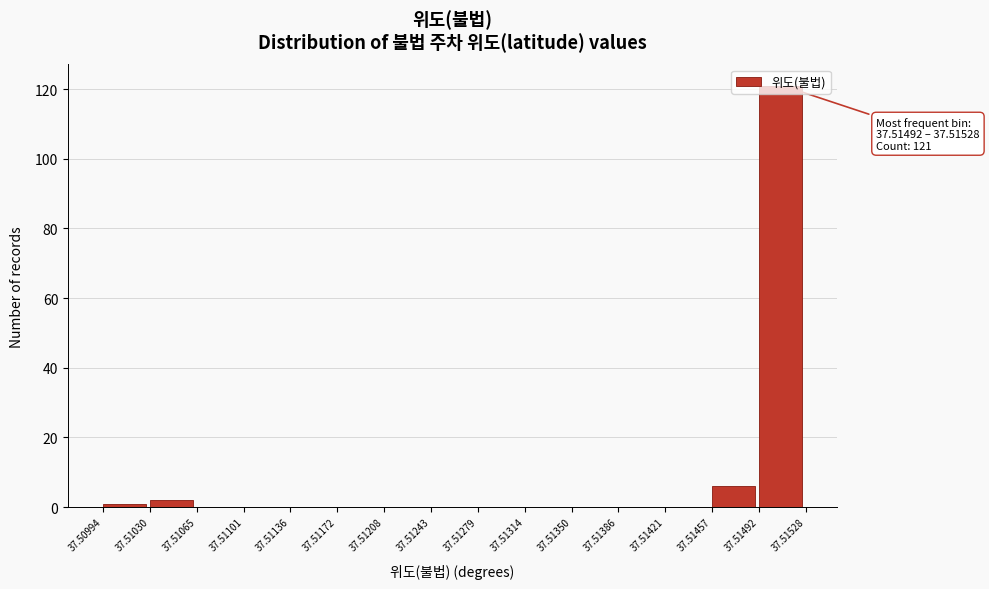

Which range on the x-axis has the tallest bar?

37.51492 to 37.51528